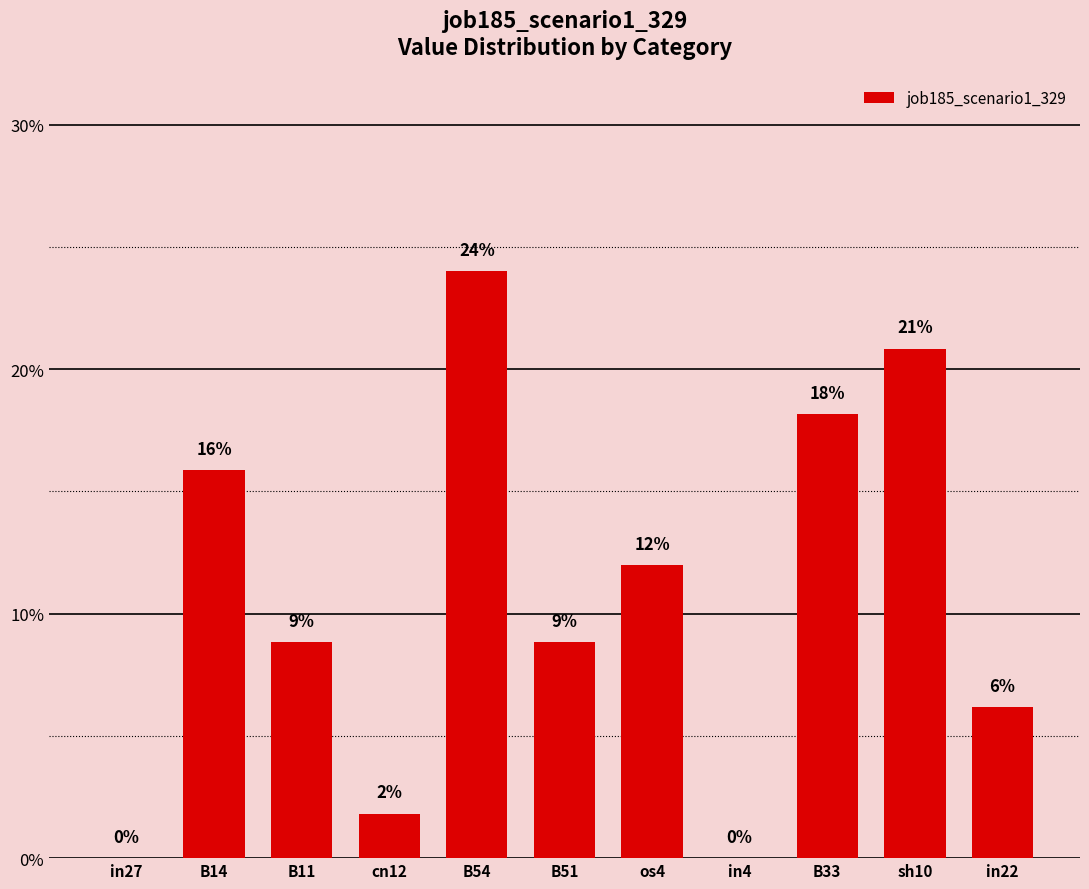

Are the bars horizontal?

No